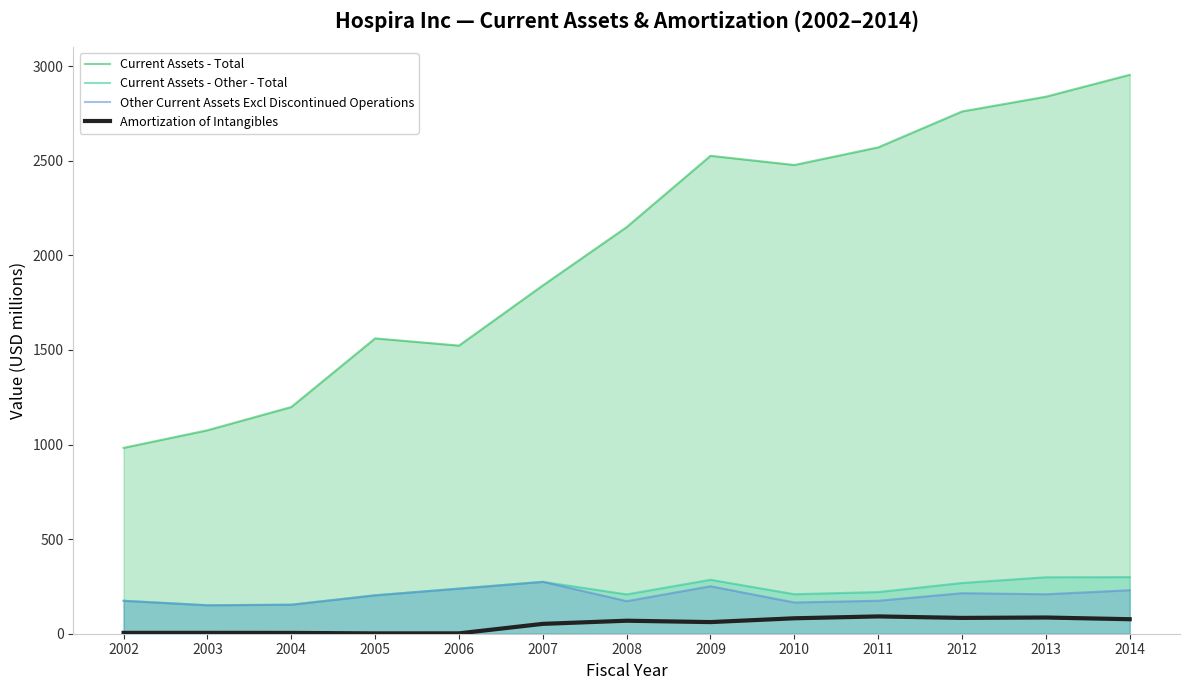

What is the value of the Current Assets - Other - Total point at the 5th from the left?

238.6